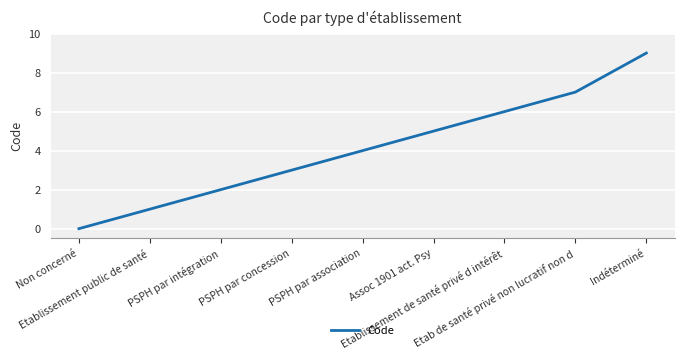

What is the difference between the second highest and second lowest values?

6